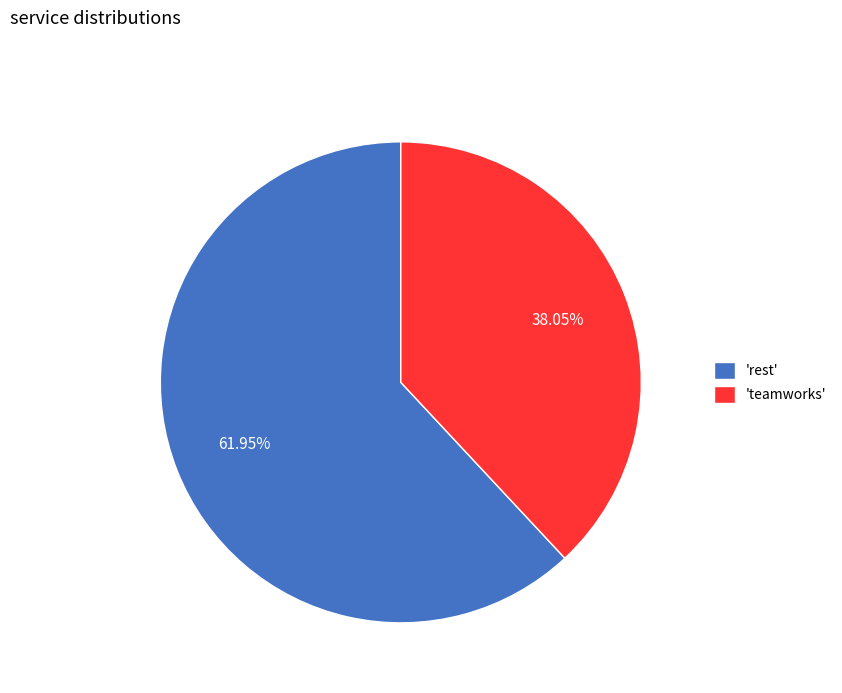

Which category has the biggest portion of the pie?

'rest'